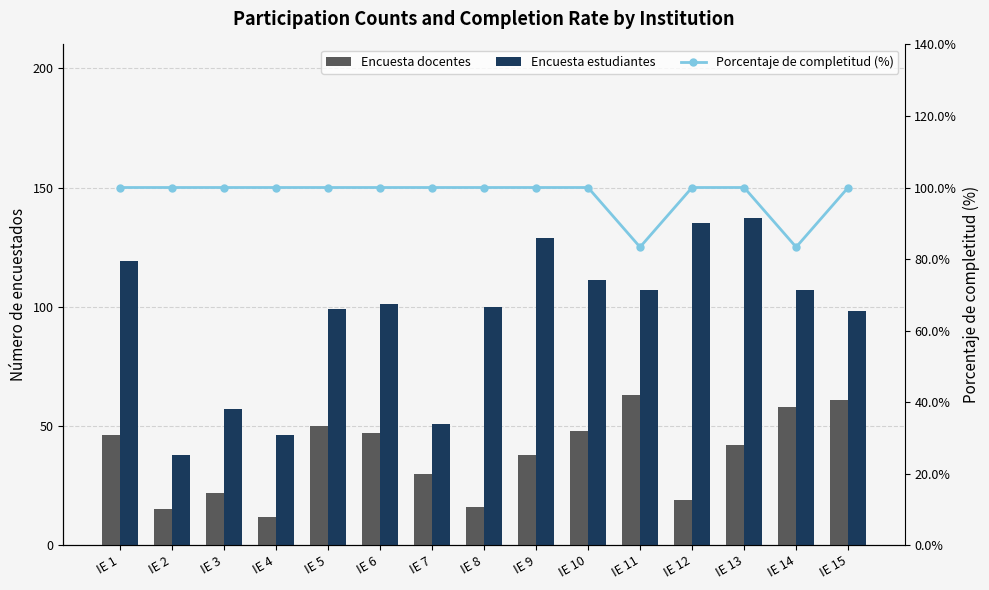

Which series changed the most between IE 10 and IE 13?

Encuesta estudiantes